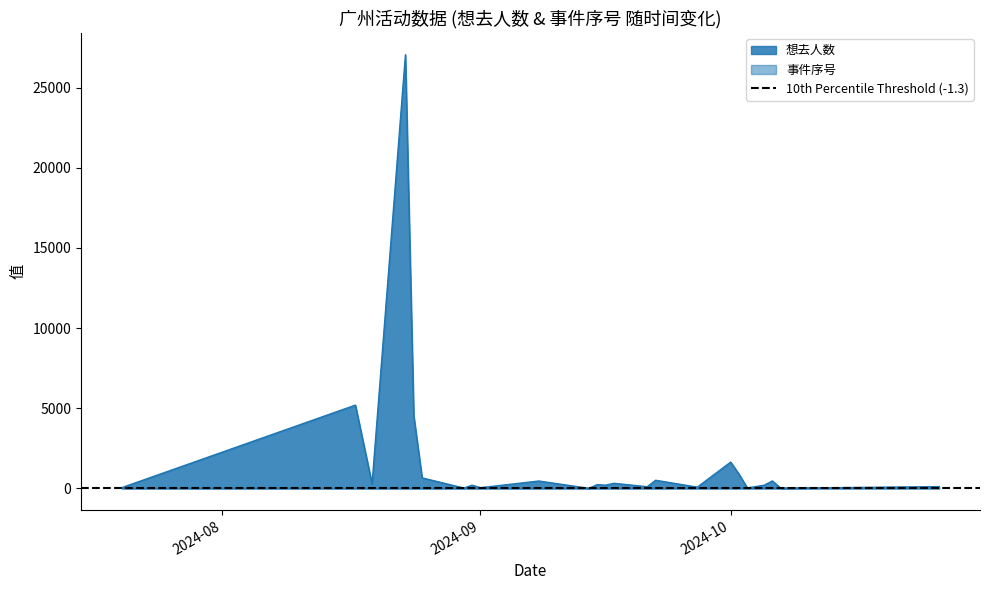

What is the spread (max minus min) of values at 2024-08-30?

13